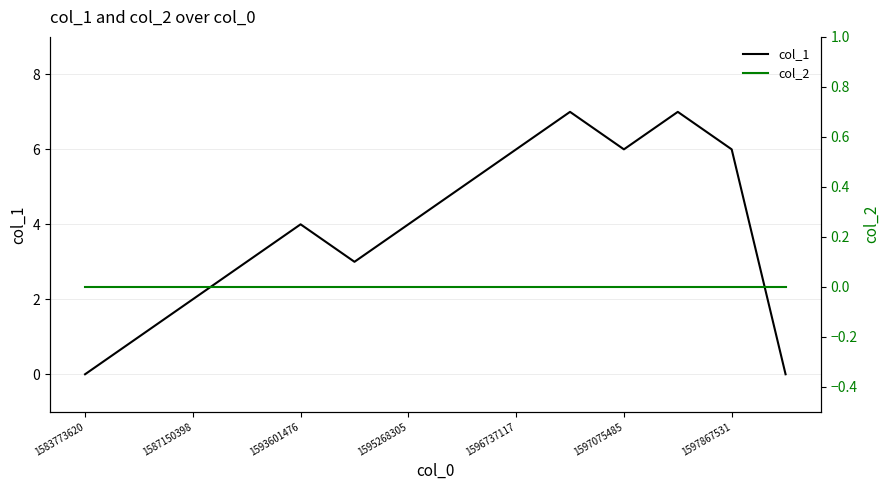

Which series has the largest total across all categories?

col_1